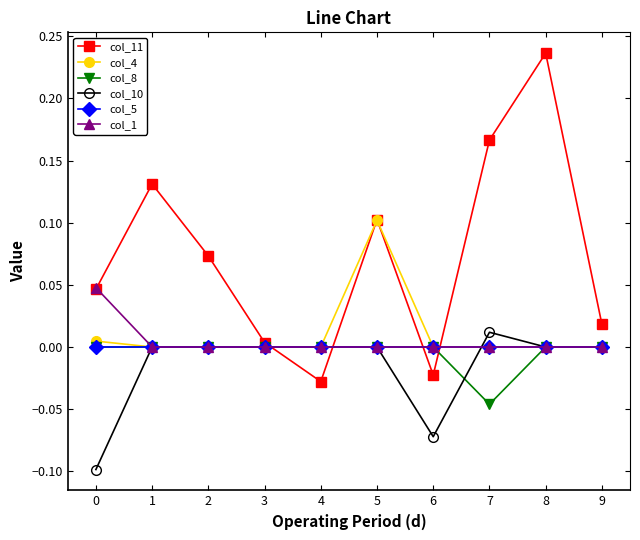

Count the number of categories in the chart.

10